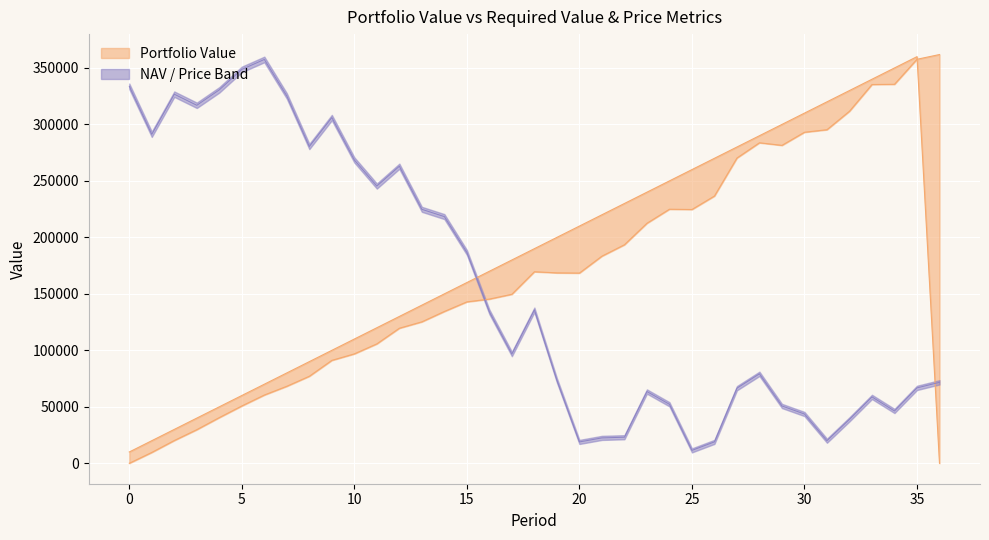

At which label does Required Value first exceed 180000?

18